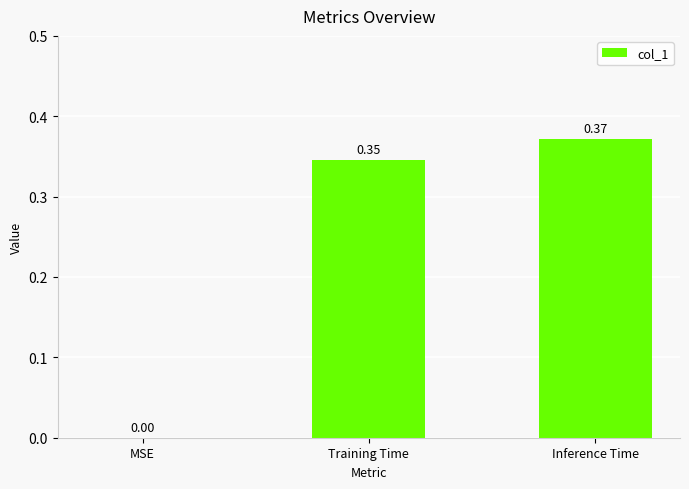

What is the sum of all values?

0.7